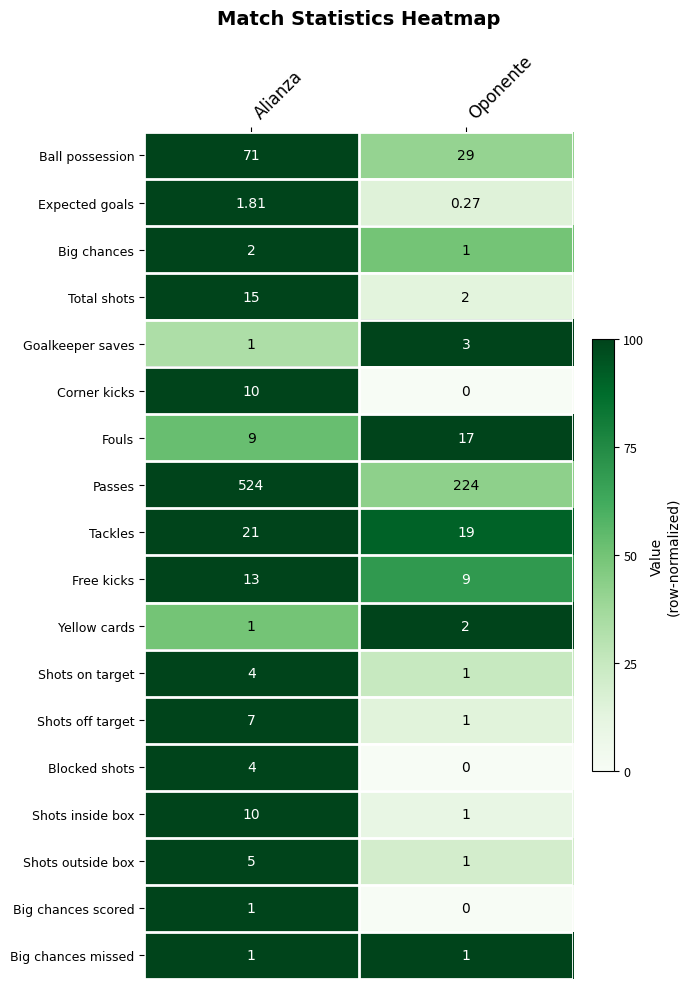

At which label does Total shots reach its peak?

Alianza